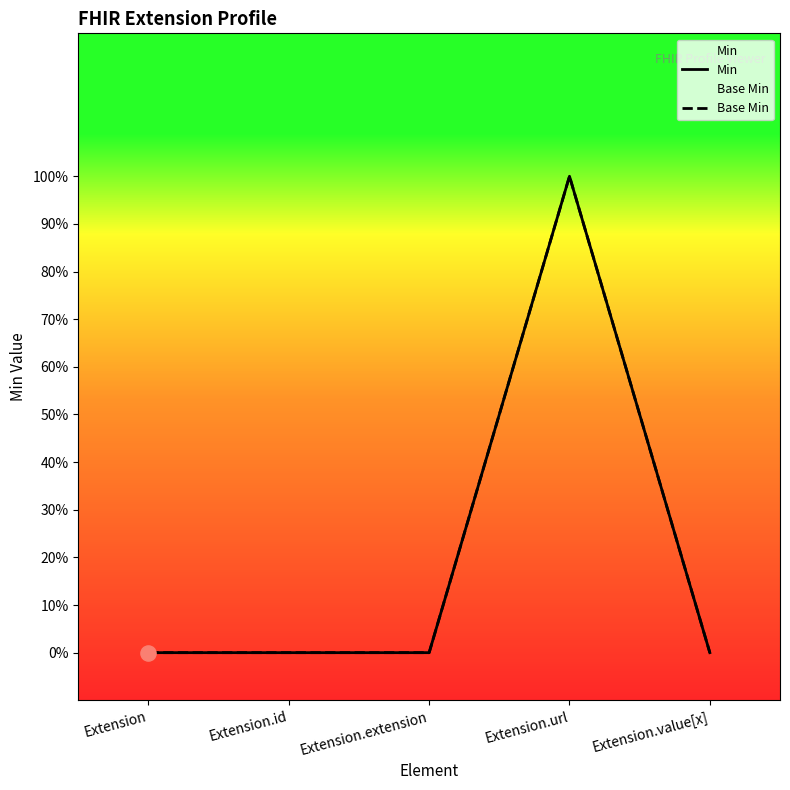

Which series reaches the maximum Y coordinate?

Min